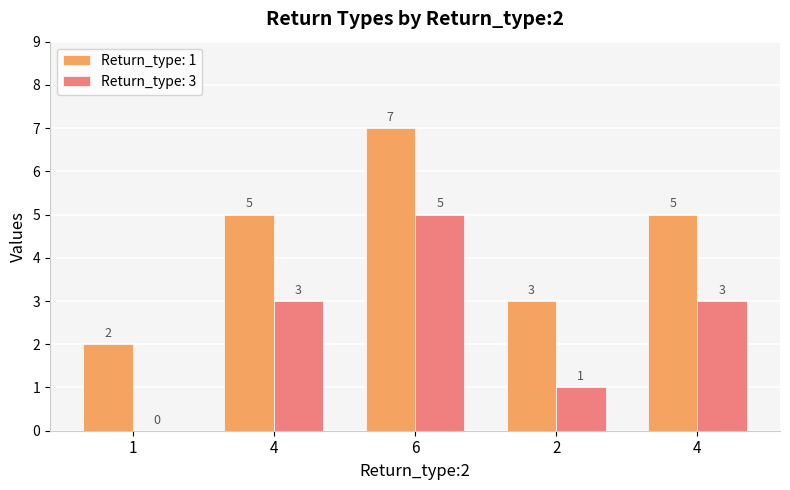

Which series changed the most between 4 and 6?

Return_type: 1